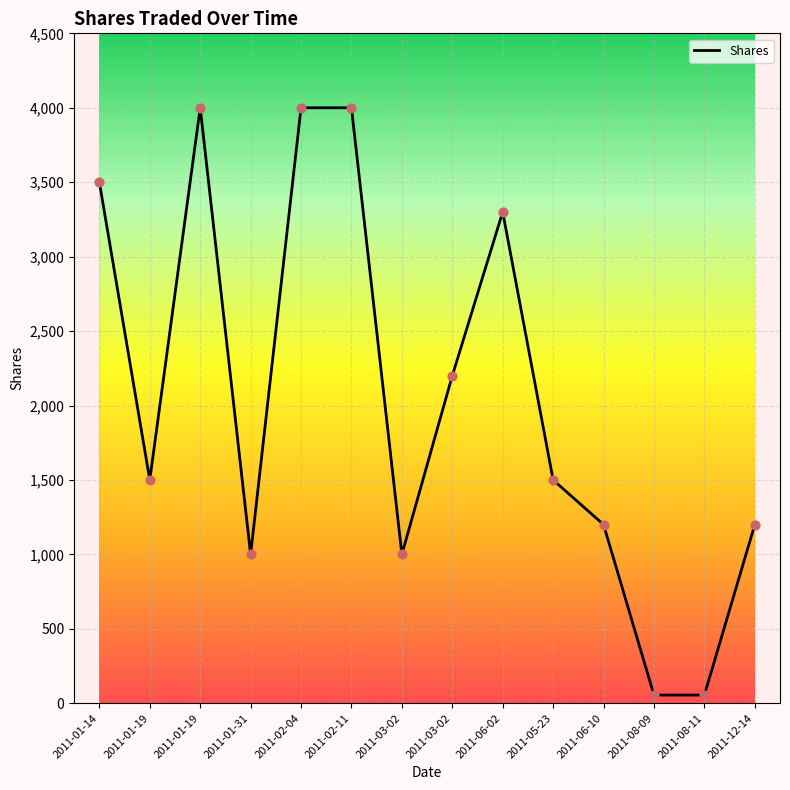

Approximately how many times larger is the value at 2011-06-10 compared to 2011-01-31?

1.2